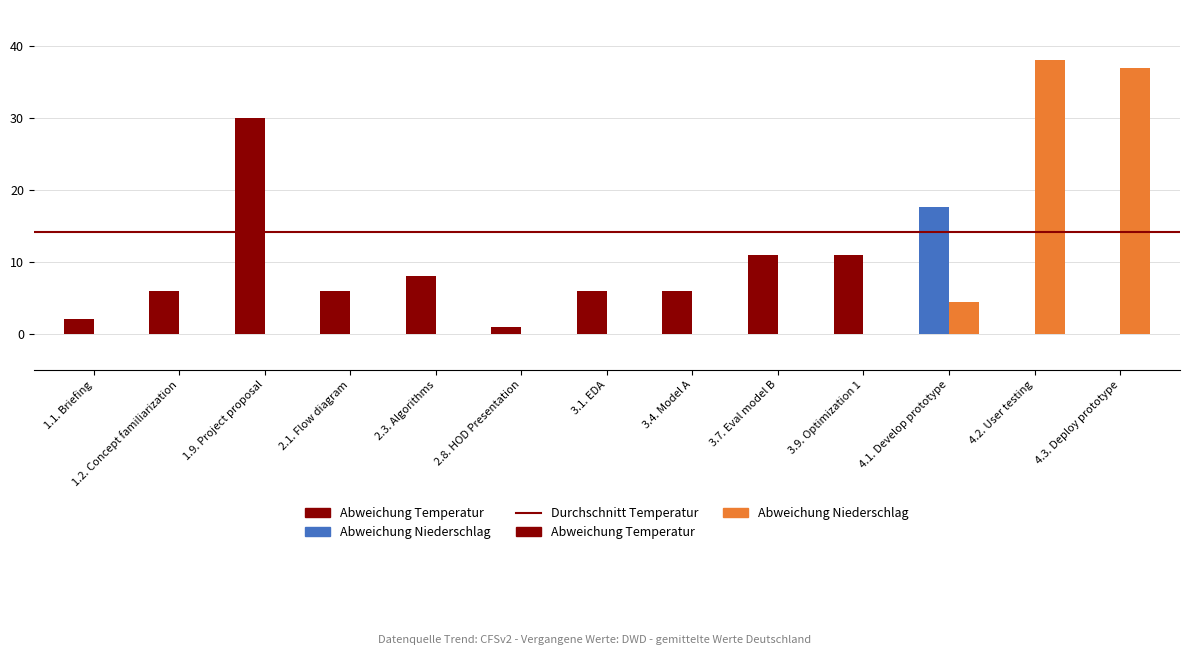

How many data points does each series have?

13